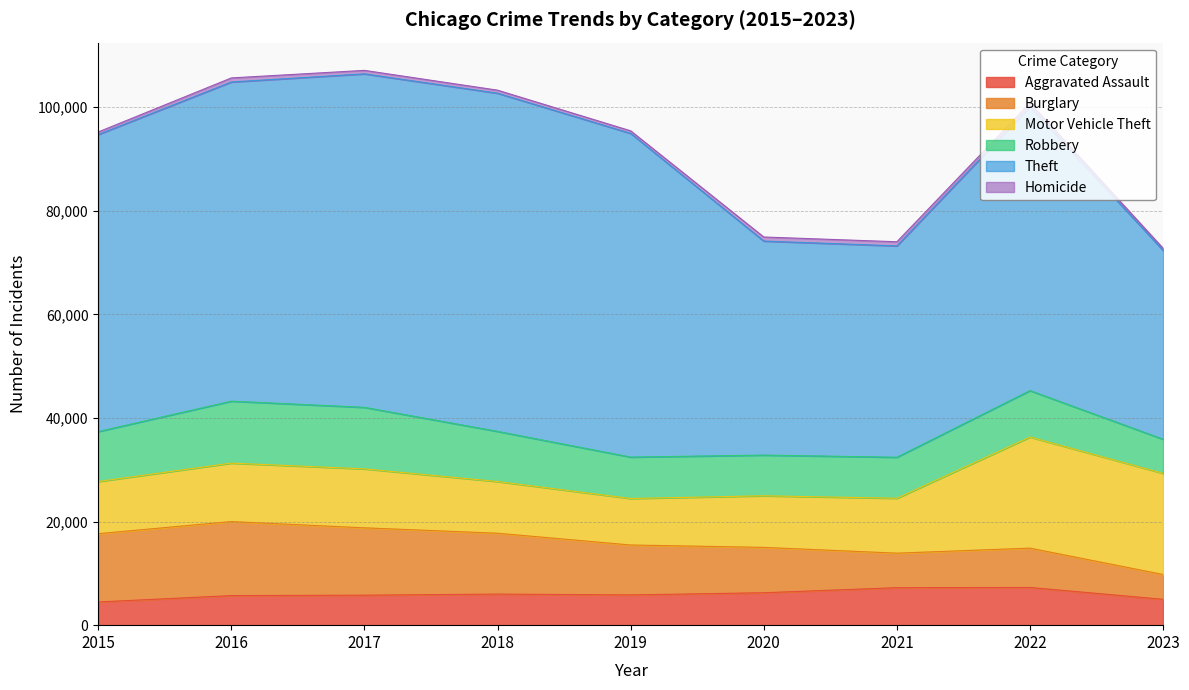

Where is the first local minimum for Homicide?

2019